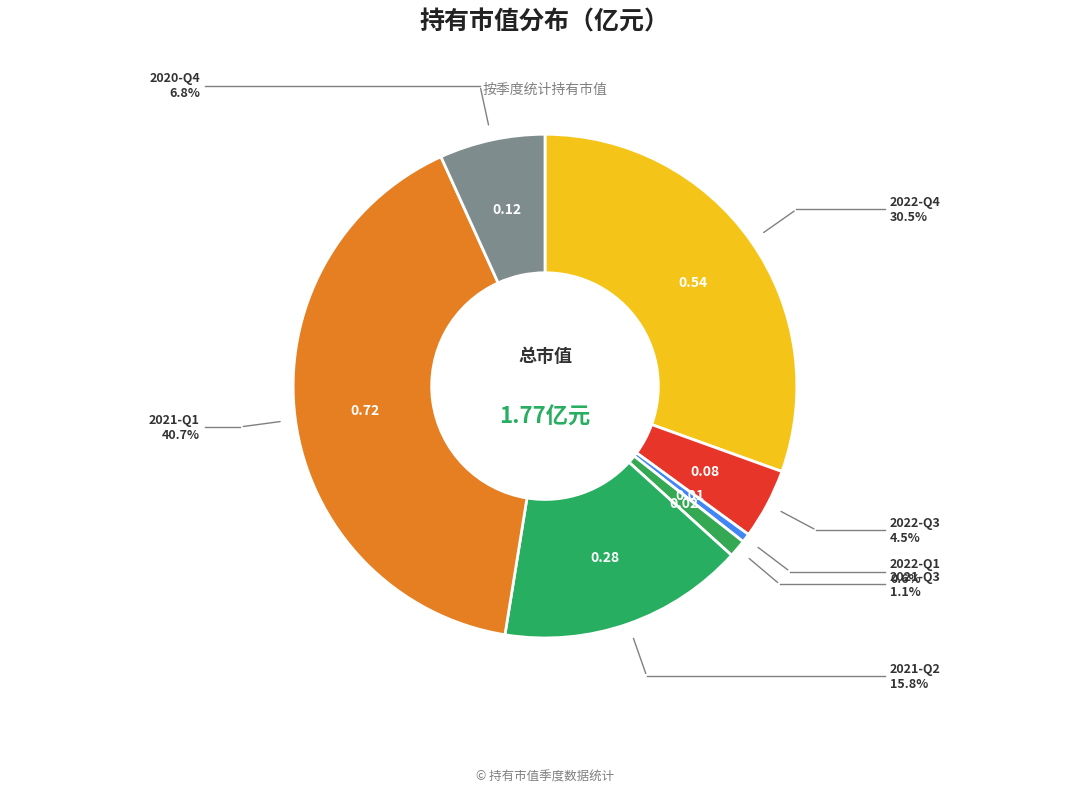

How many segments does this pie chart have?

7